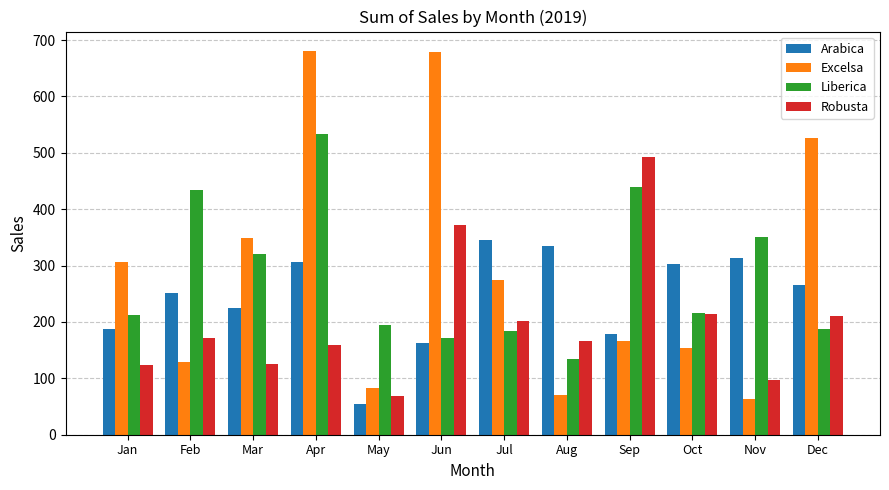

What is the total value across all series at Nov?

823.4